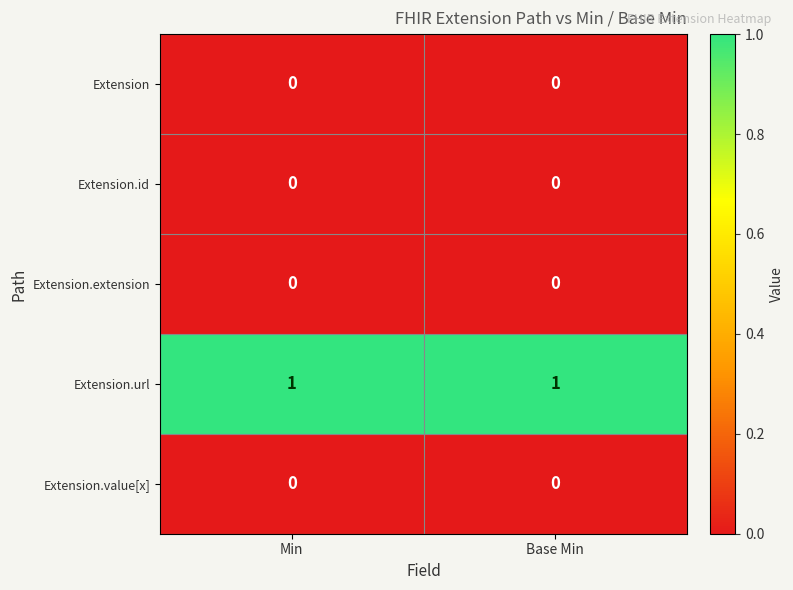

At how many categories does at least one series exceed 0?

2